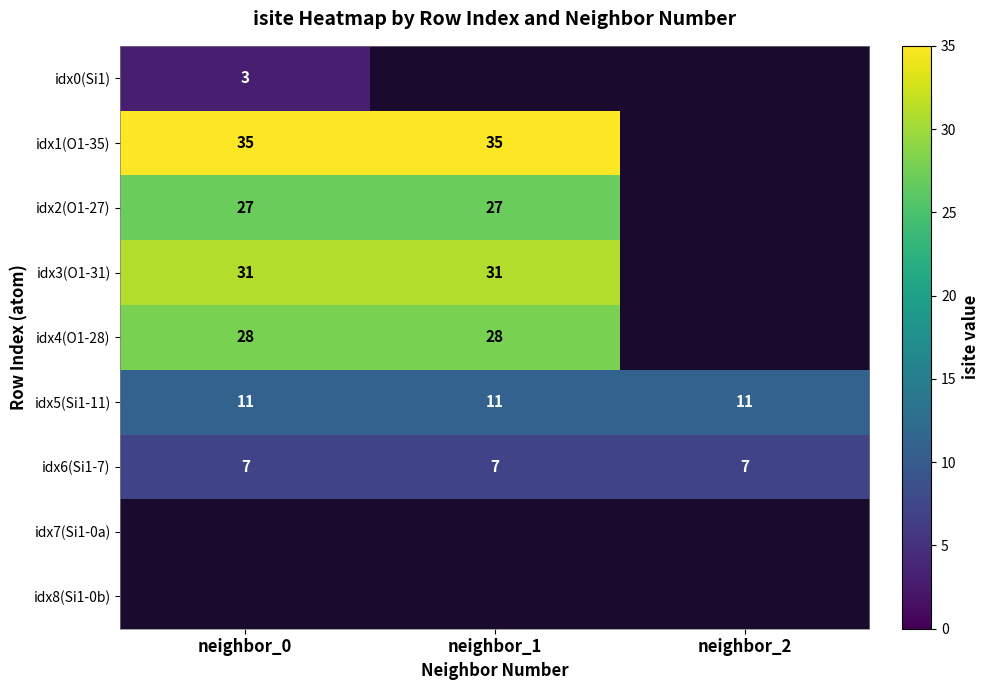

How many series are shown in this chart?

9